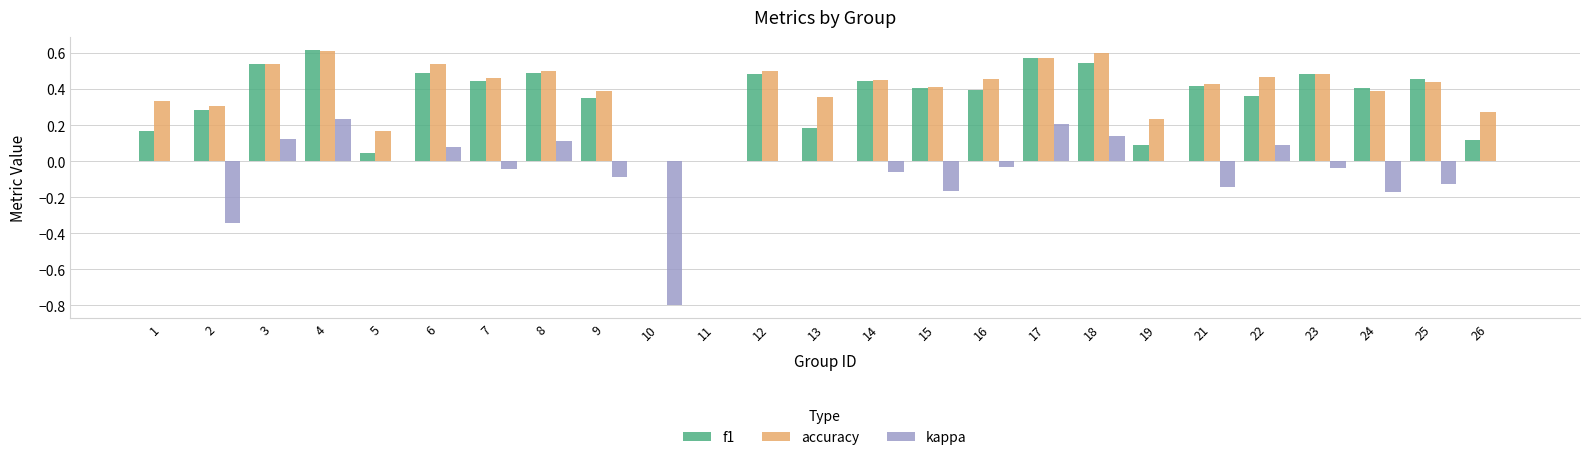

Is the value of f1 at 5 greater than the value of kappa at 23?

Yes